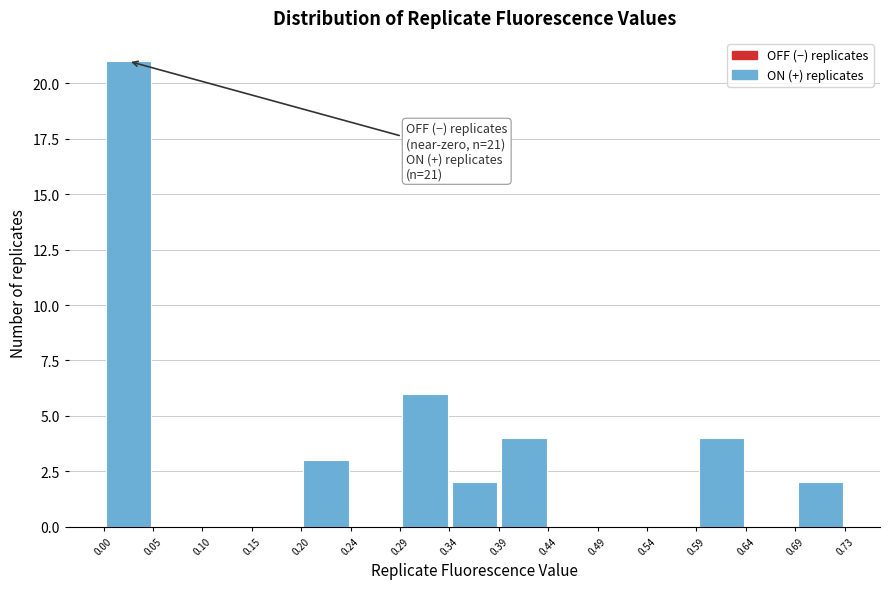

Which range on the x-axis has the tallest bar?

0.000 to 0.050